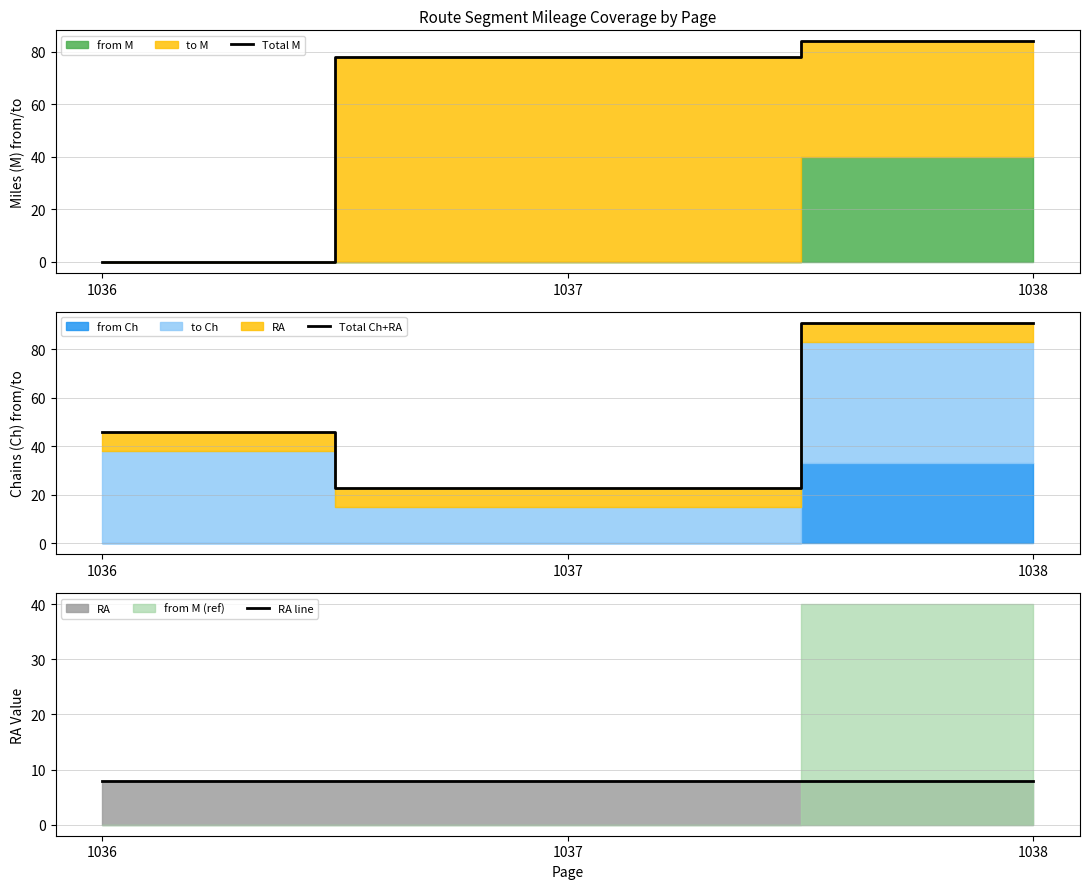

Which series has the largest total across all categories?

Total M